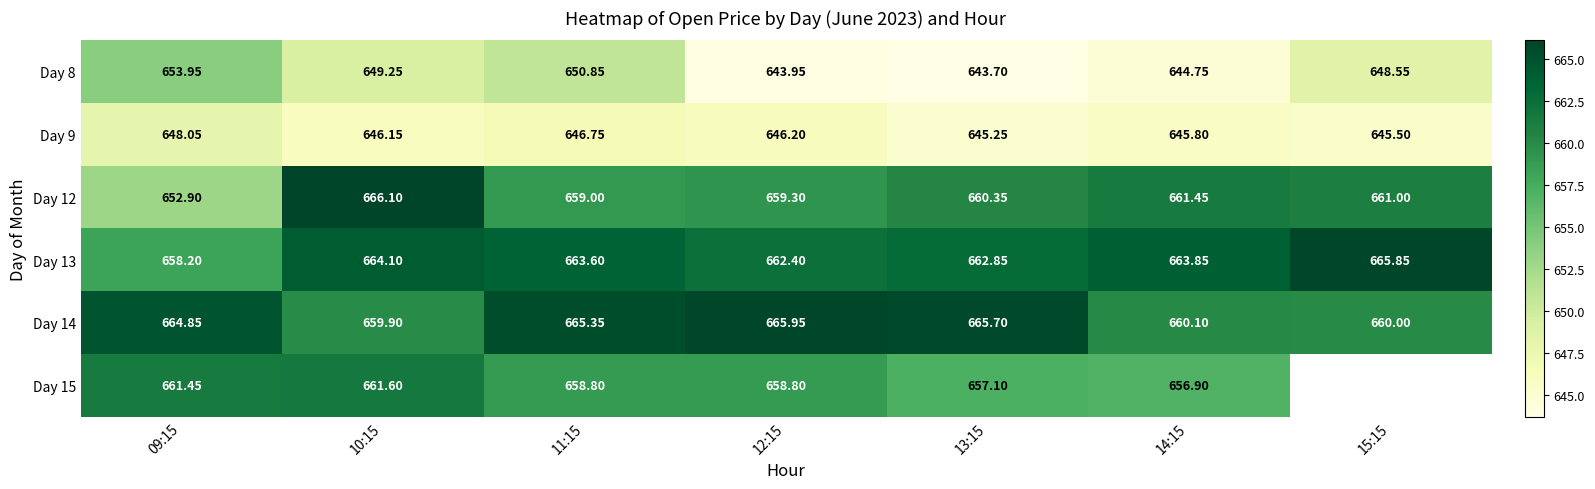

Between 14:15 and 13:15, which is larger?

14:15